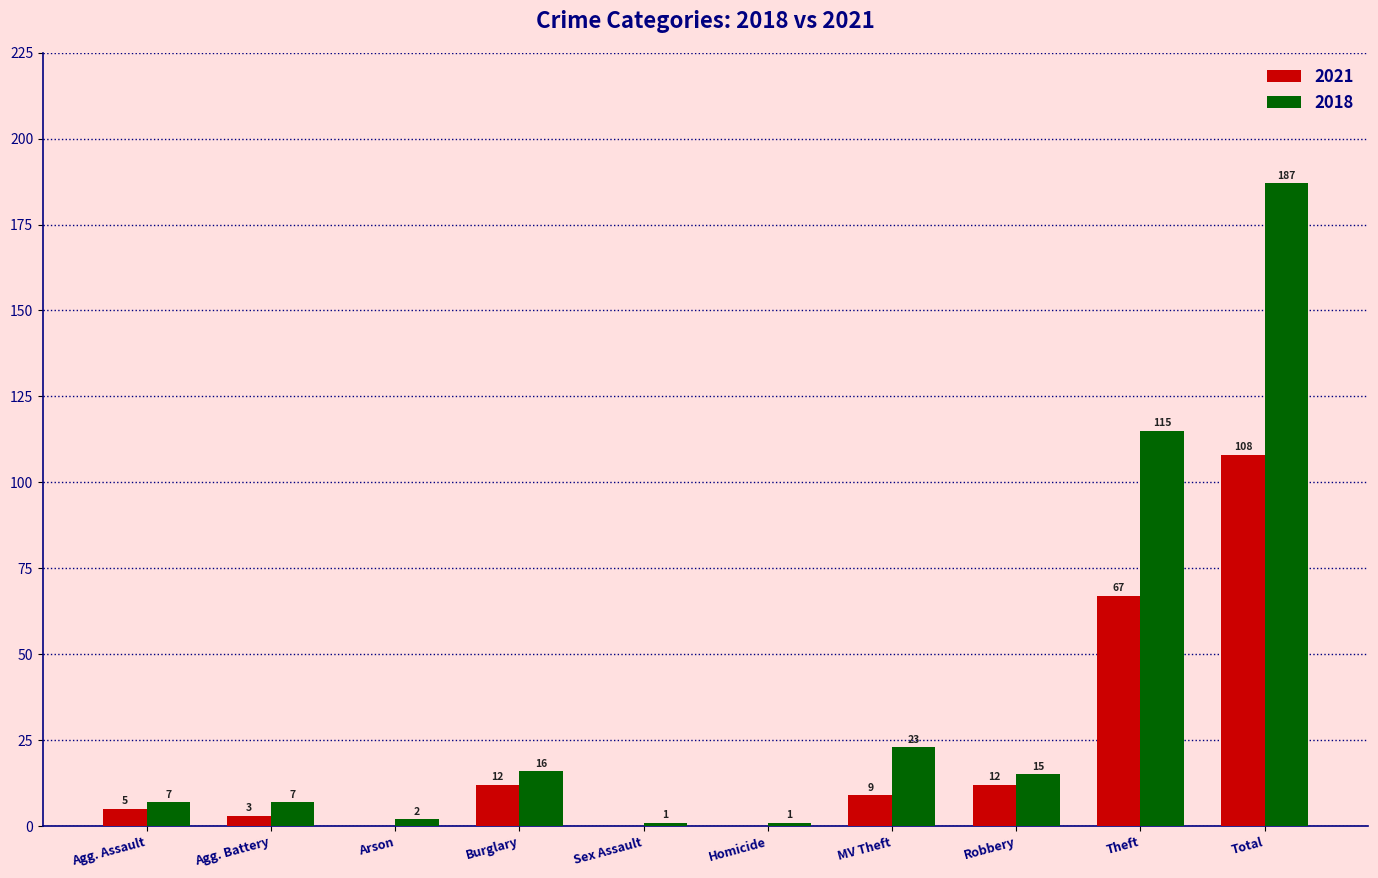

At which category is the sum across all series the highest?

Total